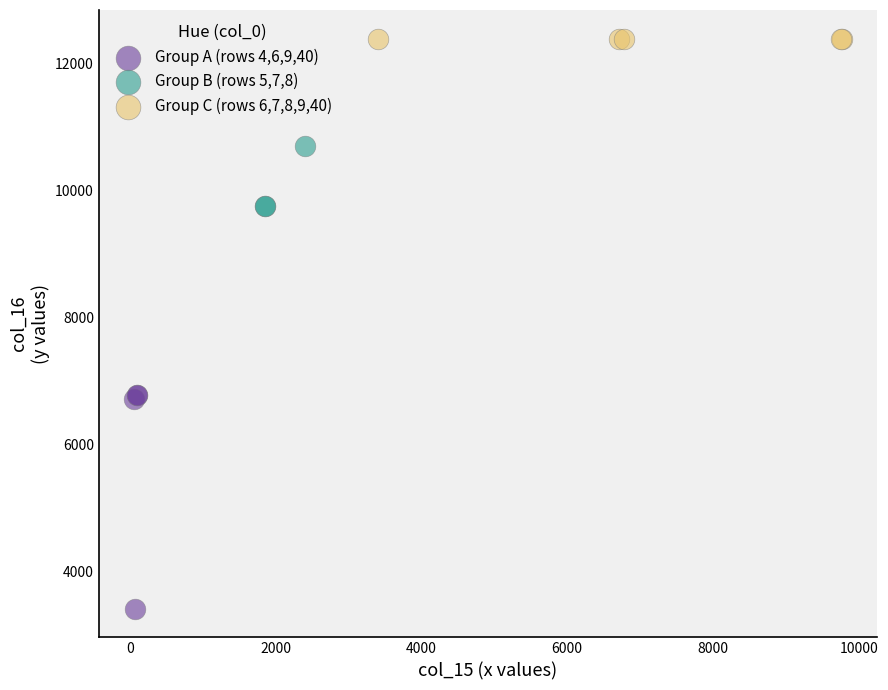

Which series reaches the maximum Y coordinate?

Group C (rows 6,7,8,9,40)